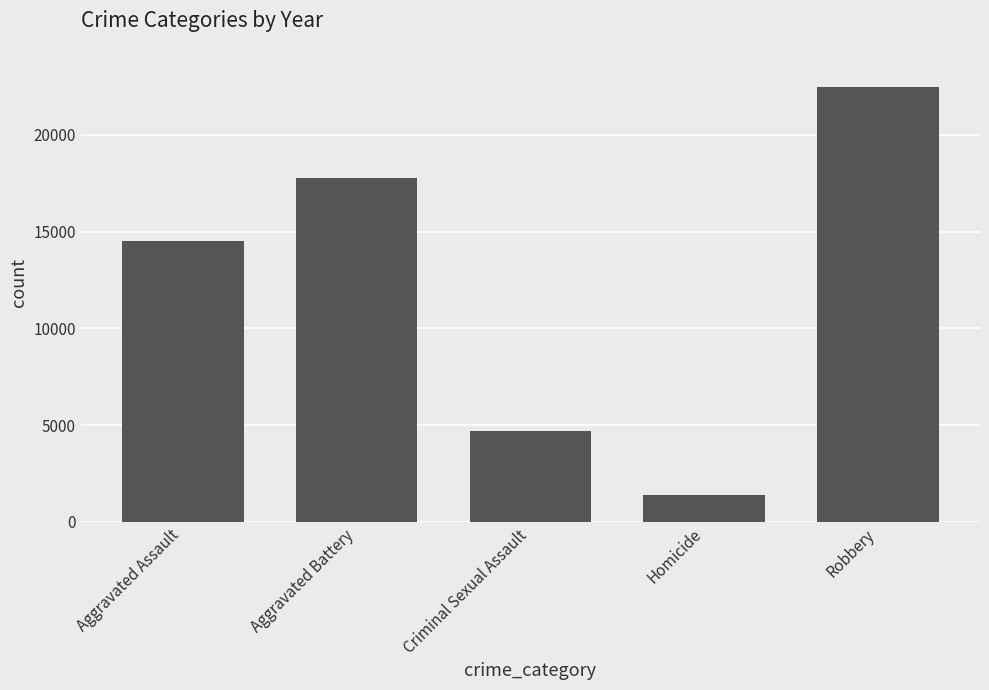

What is the difference between the values at Robbery and Homicide?

21064